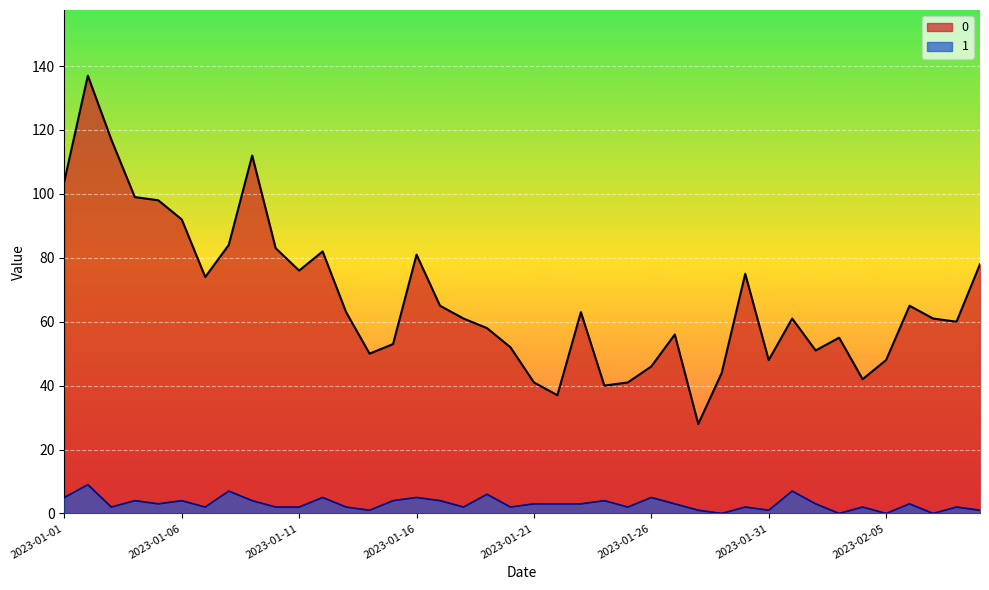

What is the difference between the 0 values at 2023-01-24 and 2023-01-03?

77